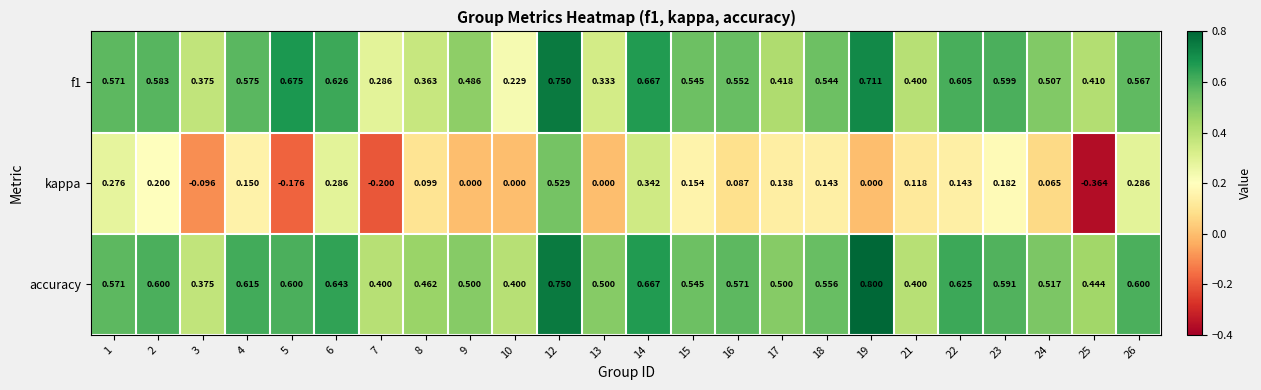

Is the value of accuracy at 2 greater than the value of kappa at 2?

Yes